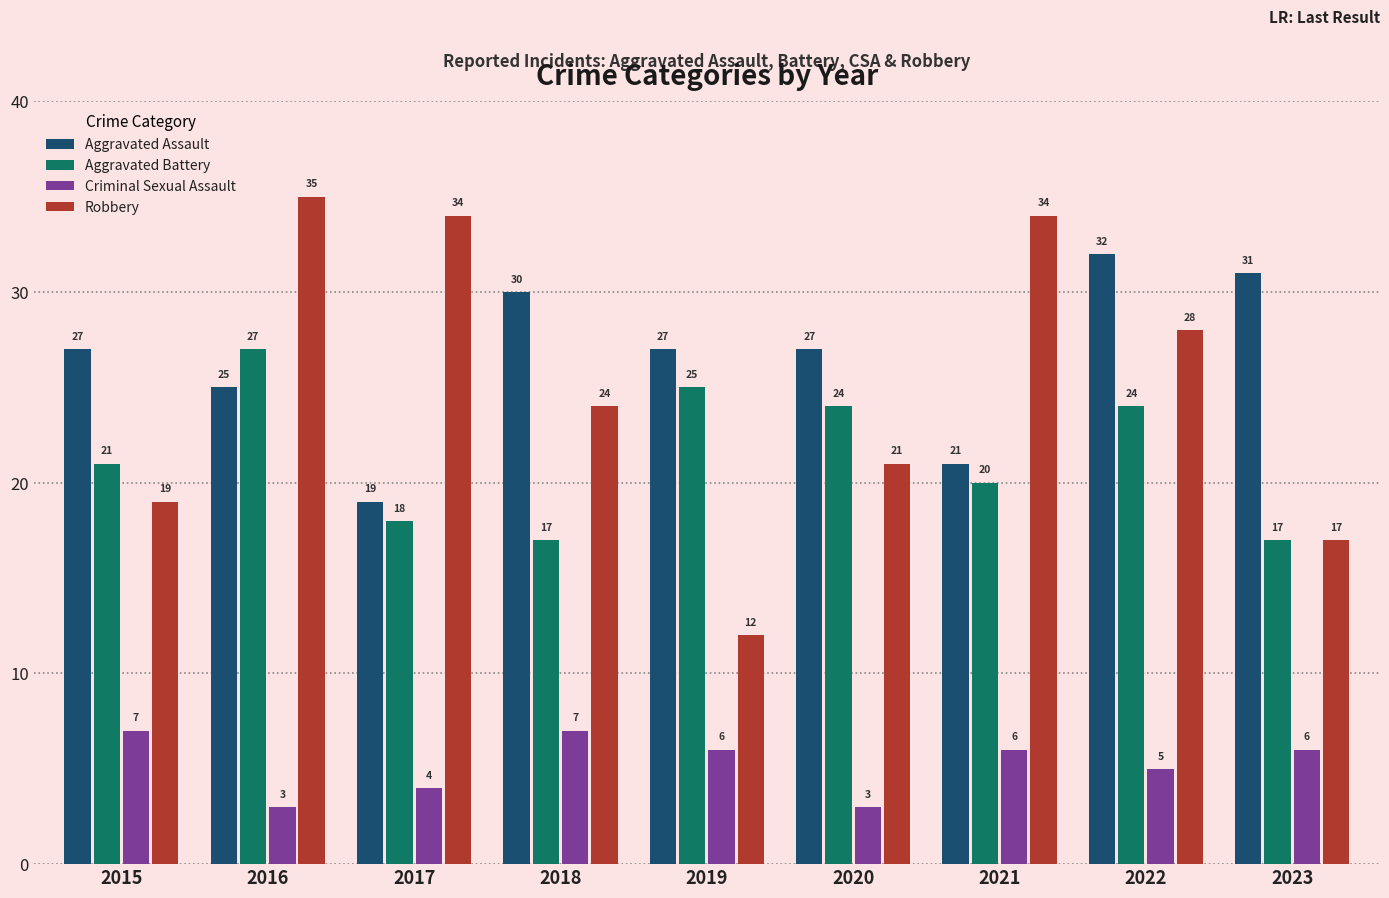

What is the highest value of the Robbery series?

35